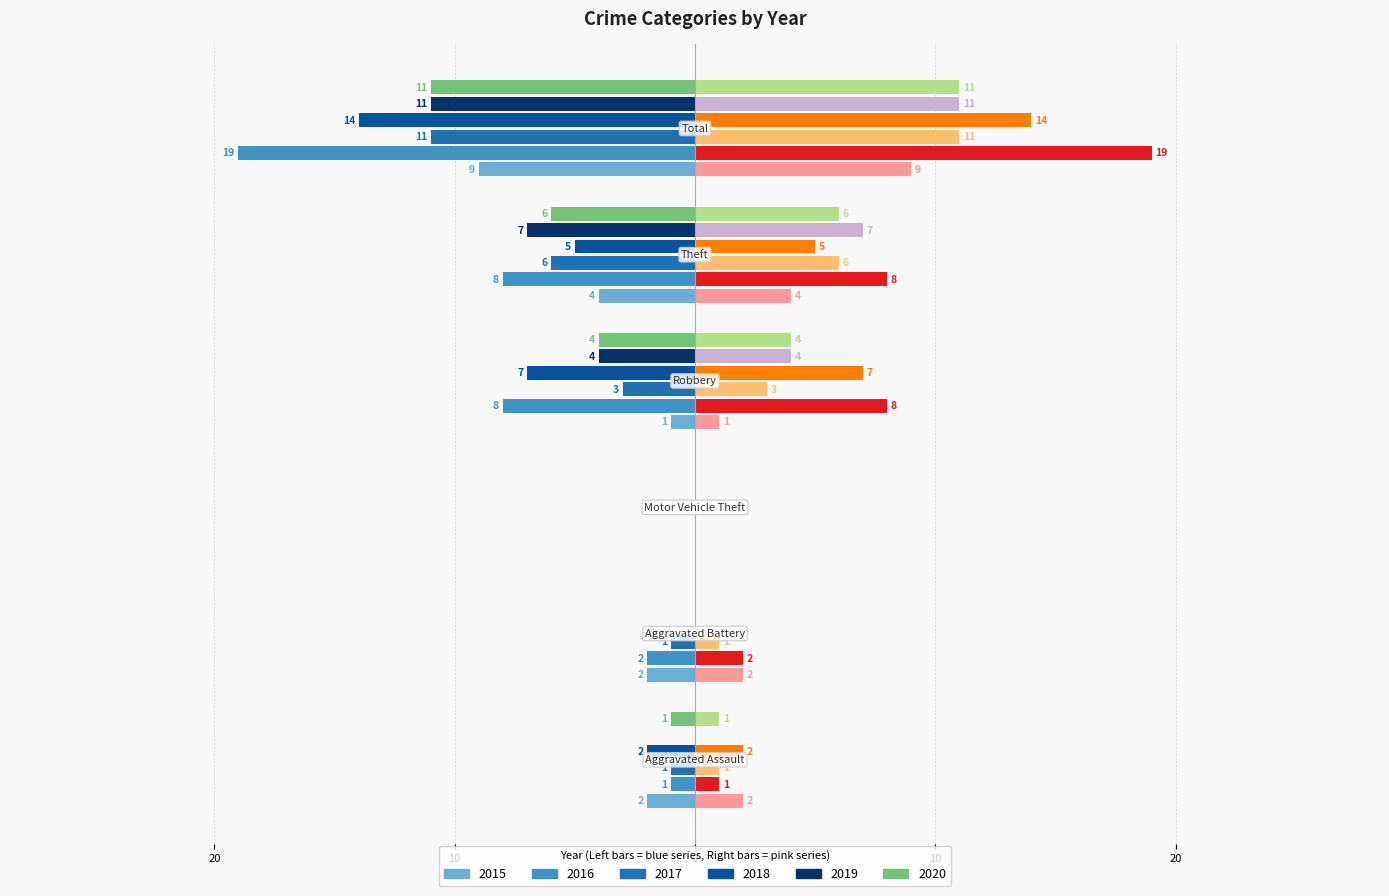

What is the average value of the 2015 series?

-3